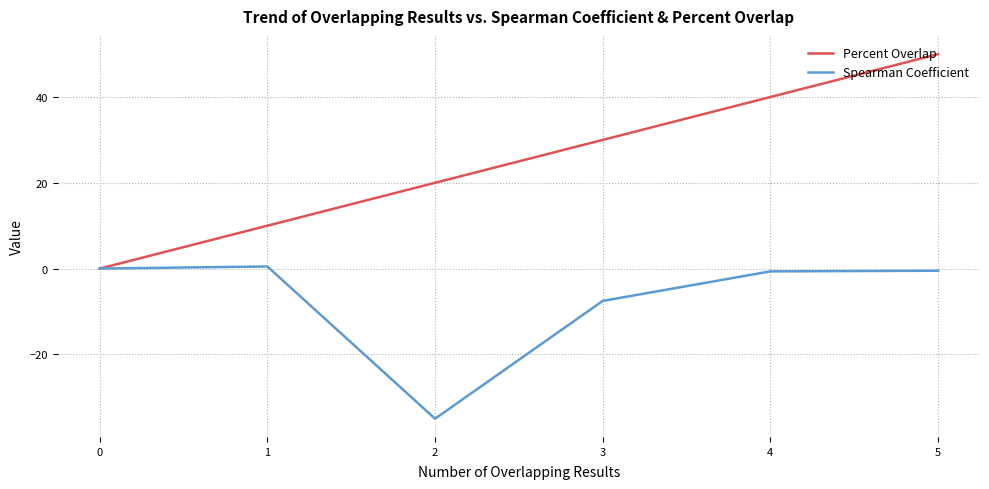

The value of Spearman Coefficient at 3 is -7.5. True or false?

True